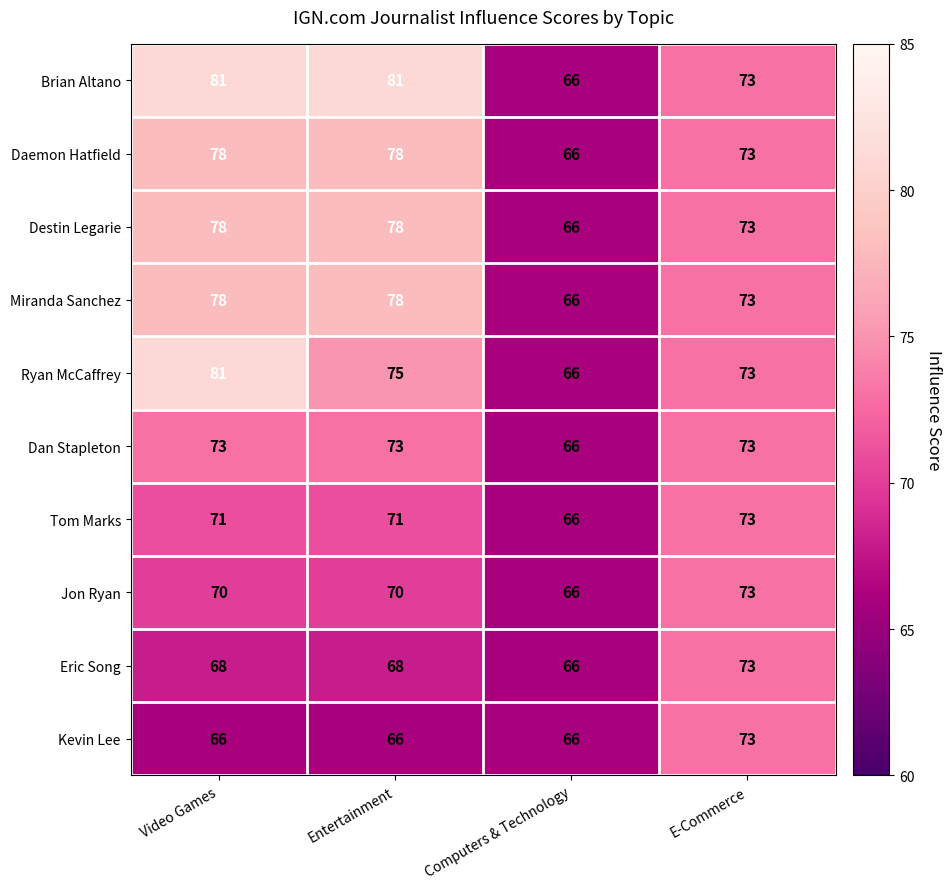

How many Miranda Sanchez values are between 73 and 78?

3